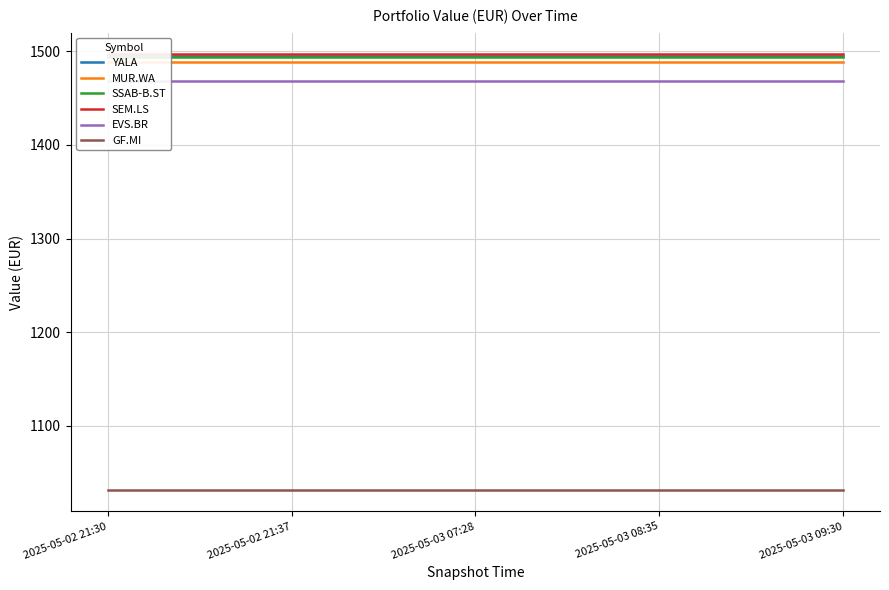

True or false: SSAB-B.ST and GF.MI intersect in this chart.

False